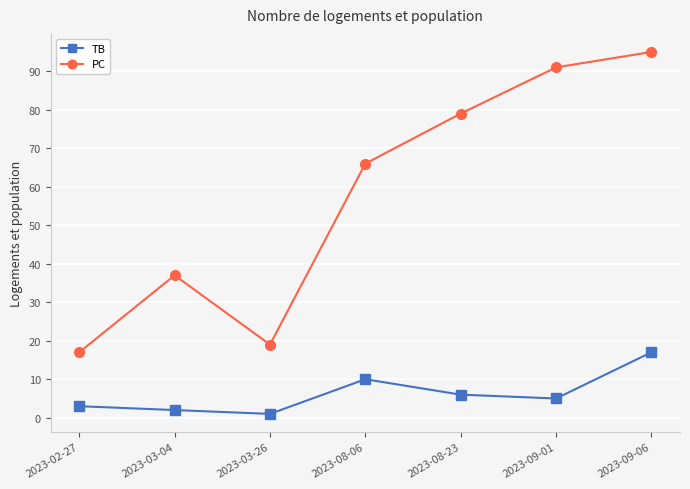

Is the value of PC at 2023-02-27 greater than the value of TB at 2023-02-27?

Yes